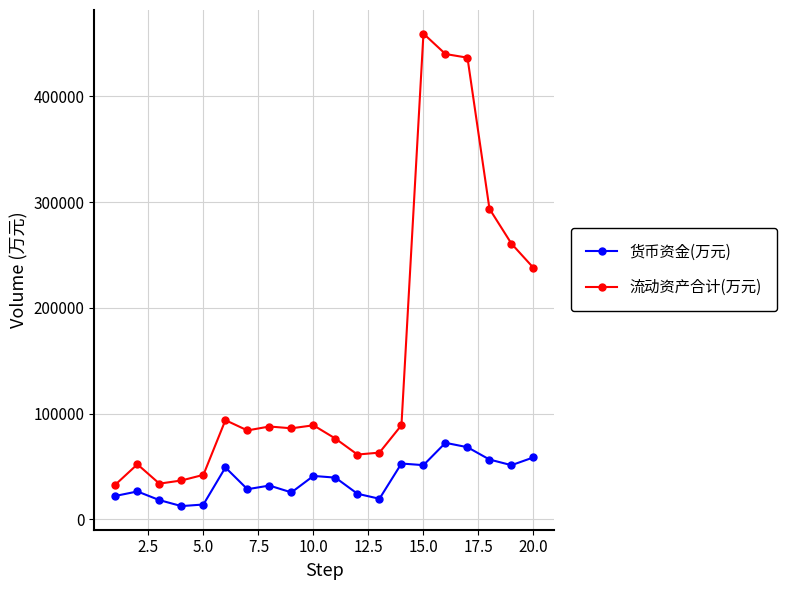

What is the smallest value displayed?

12624